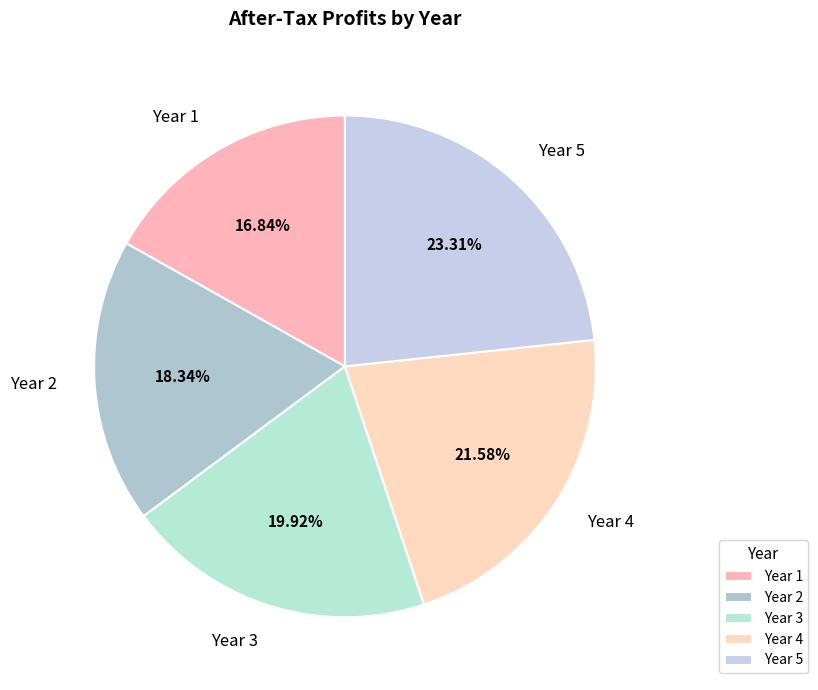

Which has a higher value, Year 1 or Year 2?

Year 2